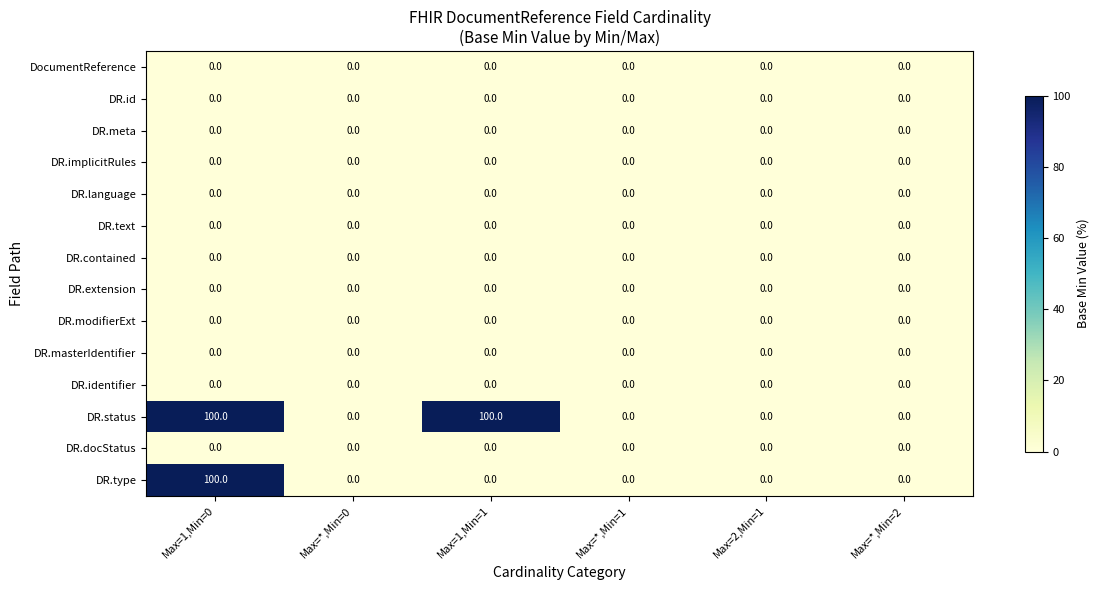

At which category is the sum across all series the highest?

Max=1,Min=0